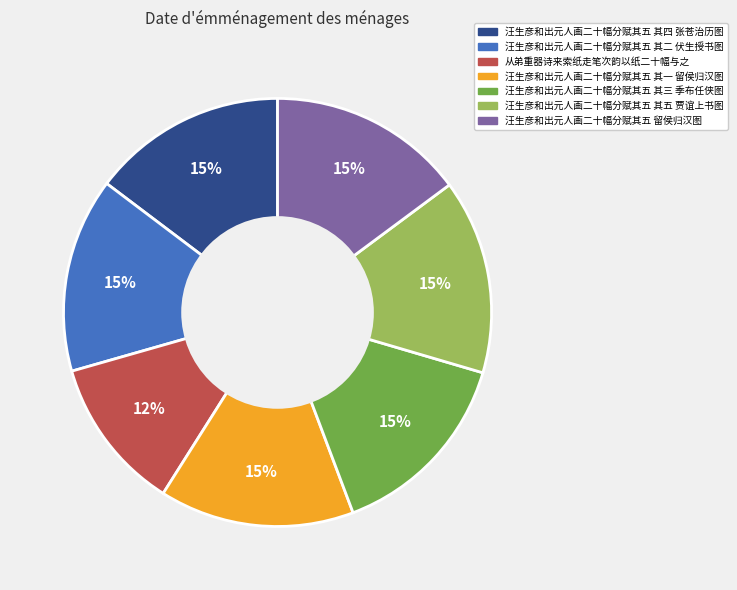

Does 汪生彦和出元人画二十幅分赋其五 其三 季布任侠图 represent more than half of the total?

No